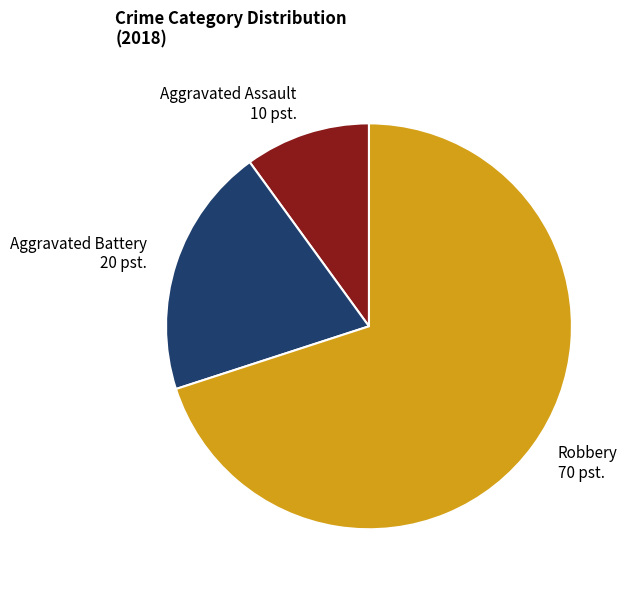

Is the sum of Robbery and Aggravated Battery greater than half?

Yes